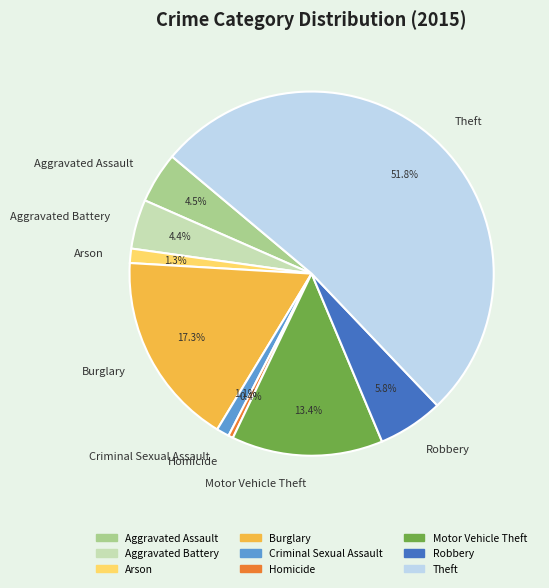

What is the ratio of the value at Burglary to the value at Theft?

0.3